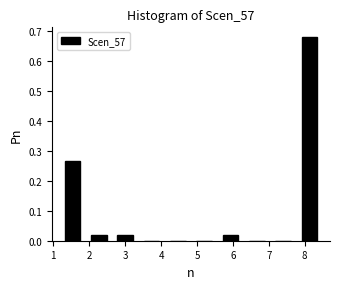

How tall is the bar that spans 1.9 to 2.6 on the x-axis? Neither the bar edges nor the heights are printed on the chart, so give them approximately, as read against the axes.

0.02